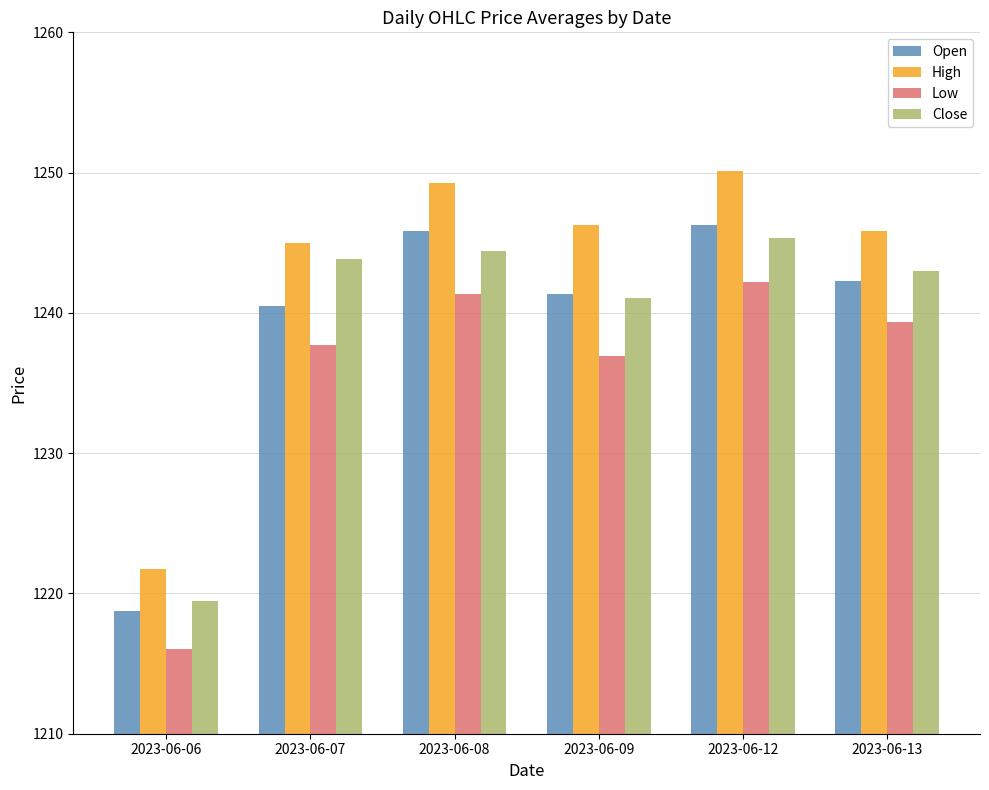

What is the sum of the High values at 2023-06-12 and 2023-06-08?

2499.4